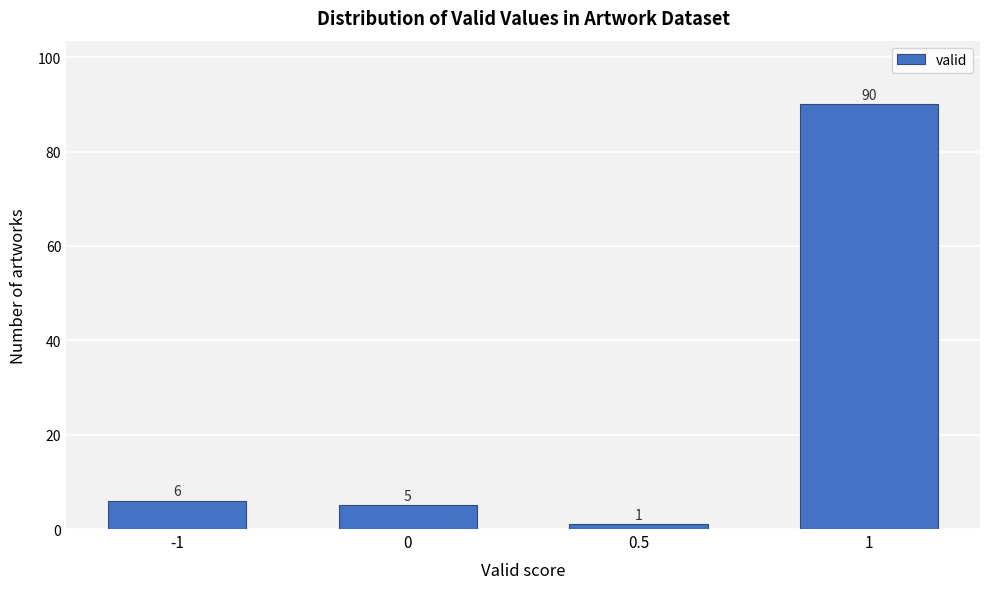

Reading left to right, what are all the values shown in this chart?

6	5	1	90